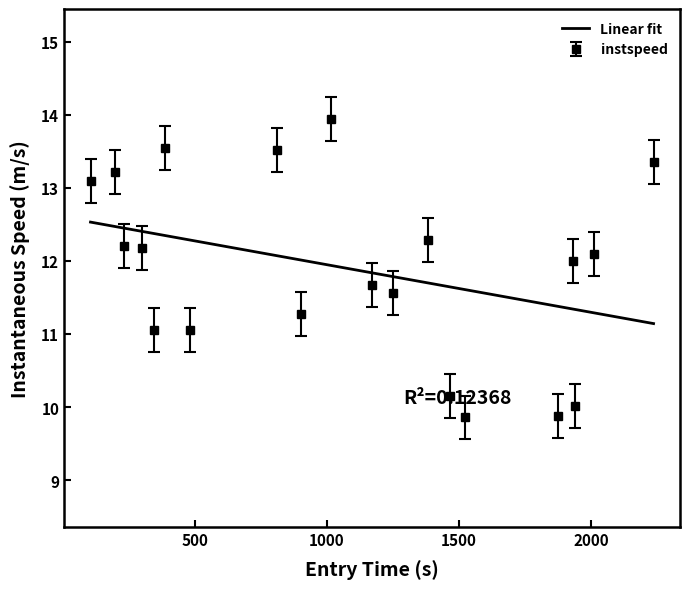

How many points are lower than both their immediate neighbors (excluding endpoints)?

6